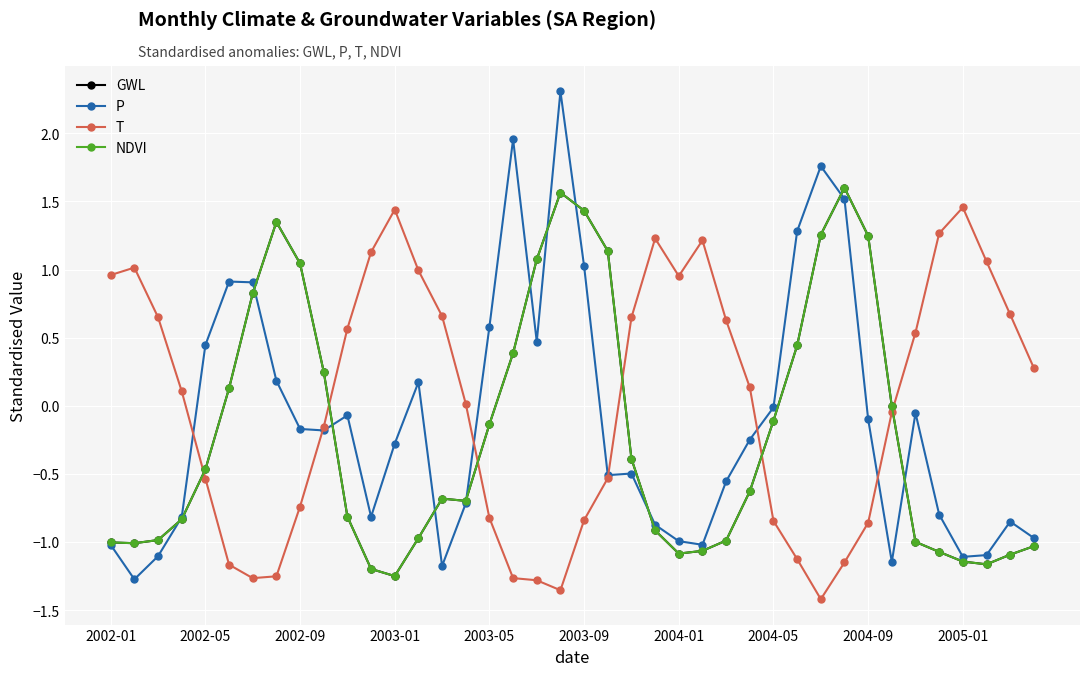

Is this an area chart (filled region under the line)?

No